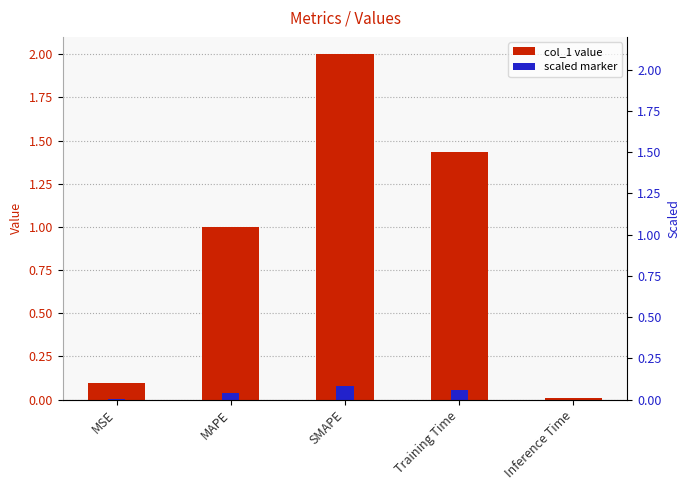

The chart shows a value of 1.0 at MAPE. True or false?

True